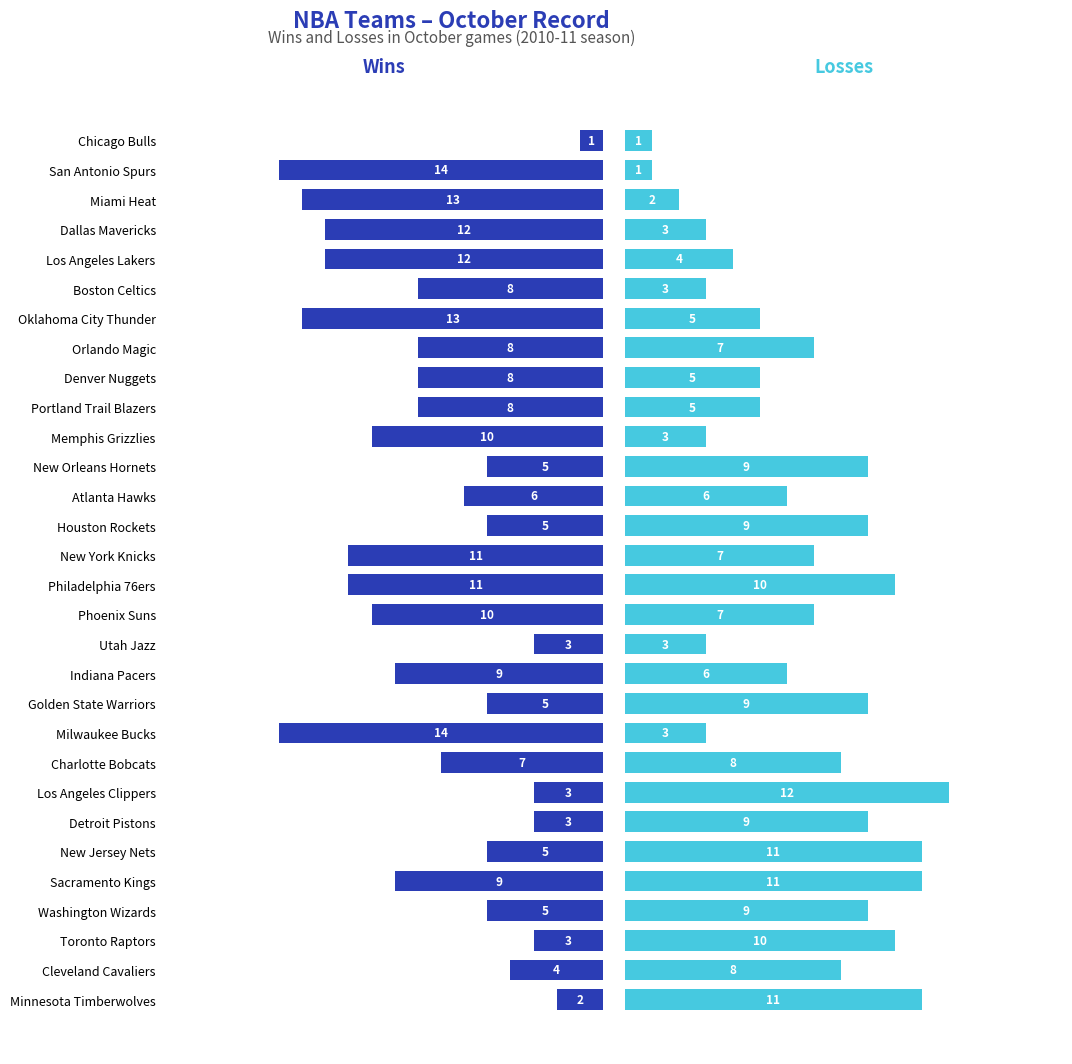

List the series in order of their peak value, lowest first.

Losses, Wins